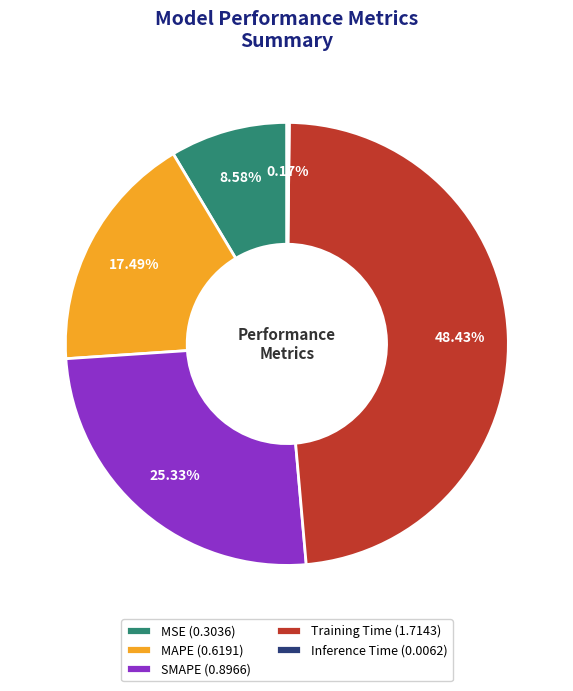

True or false: MAPE accounts for 12% of the total.

False